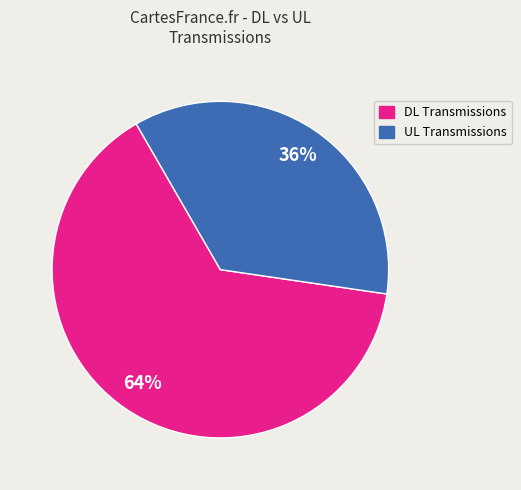

Is there any slice that represents more than half of the pie?

Yes